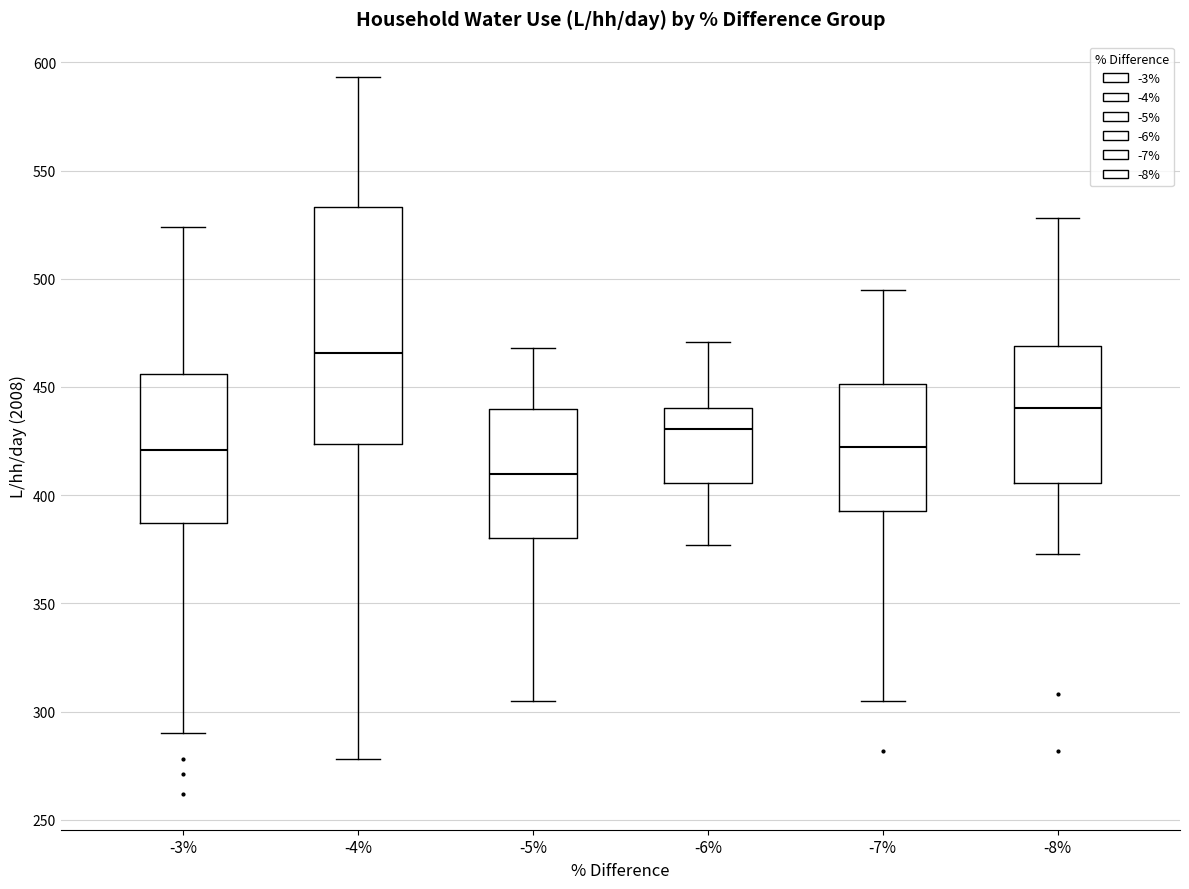

Reading left to right, transcribe this box plot: for each box, give where its median line is, the range the box spans, and where its two whiskers end, as read against the y-axis. The values are not printed on the chart, so give them approximately, as read against the axis.

-3%: median 420, box 385 to 455, whiskers 290 to 525
-4%: median 465, box 425 to 535, whiskers 280 to 595
-5%: median 410, box 380 to 440, whiskers 305 to 470
-6%: median 430, box 405 to 440, whiskers 375 to 470
-7%: median 425, box 395 to 450, whiskers 305 to 495
-8%: median 440, box 405 to 470, whiskers 375 to 530